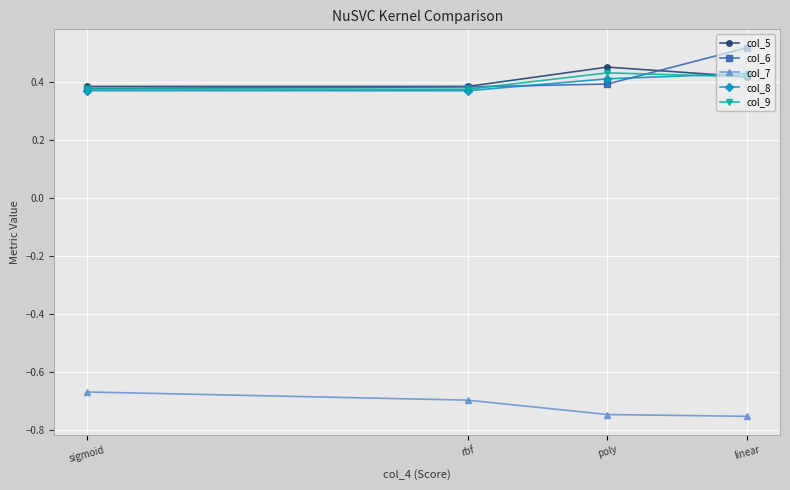

What position from the left is rbf?

2